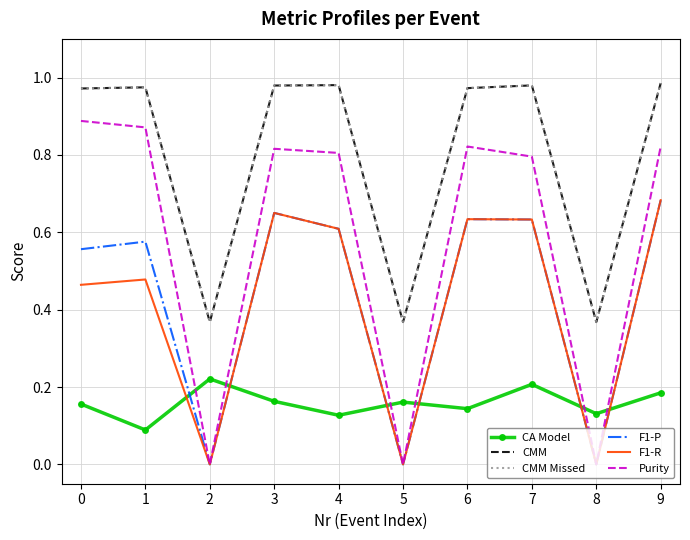

Read the CMM Missed value at 4.

1.0